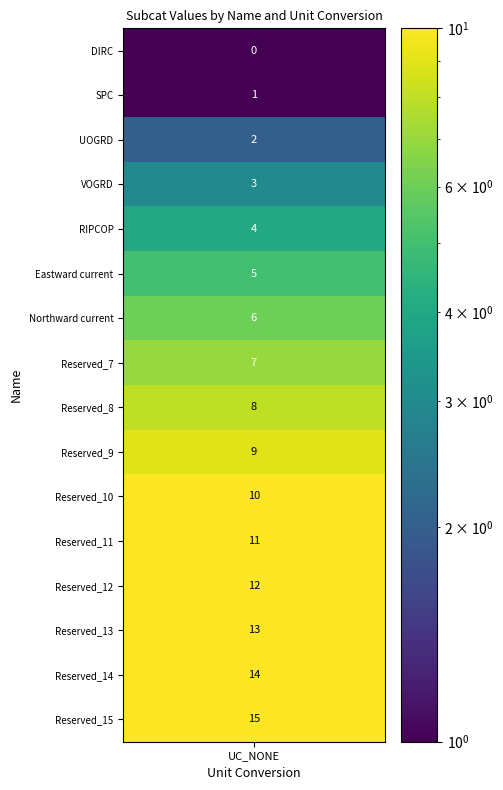

What is the difference between the second highest and second lowest values?

13